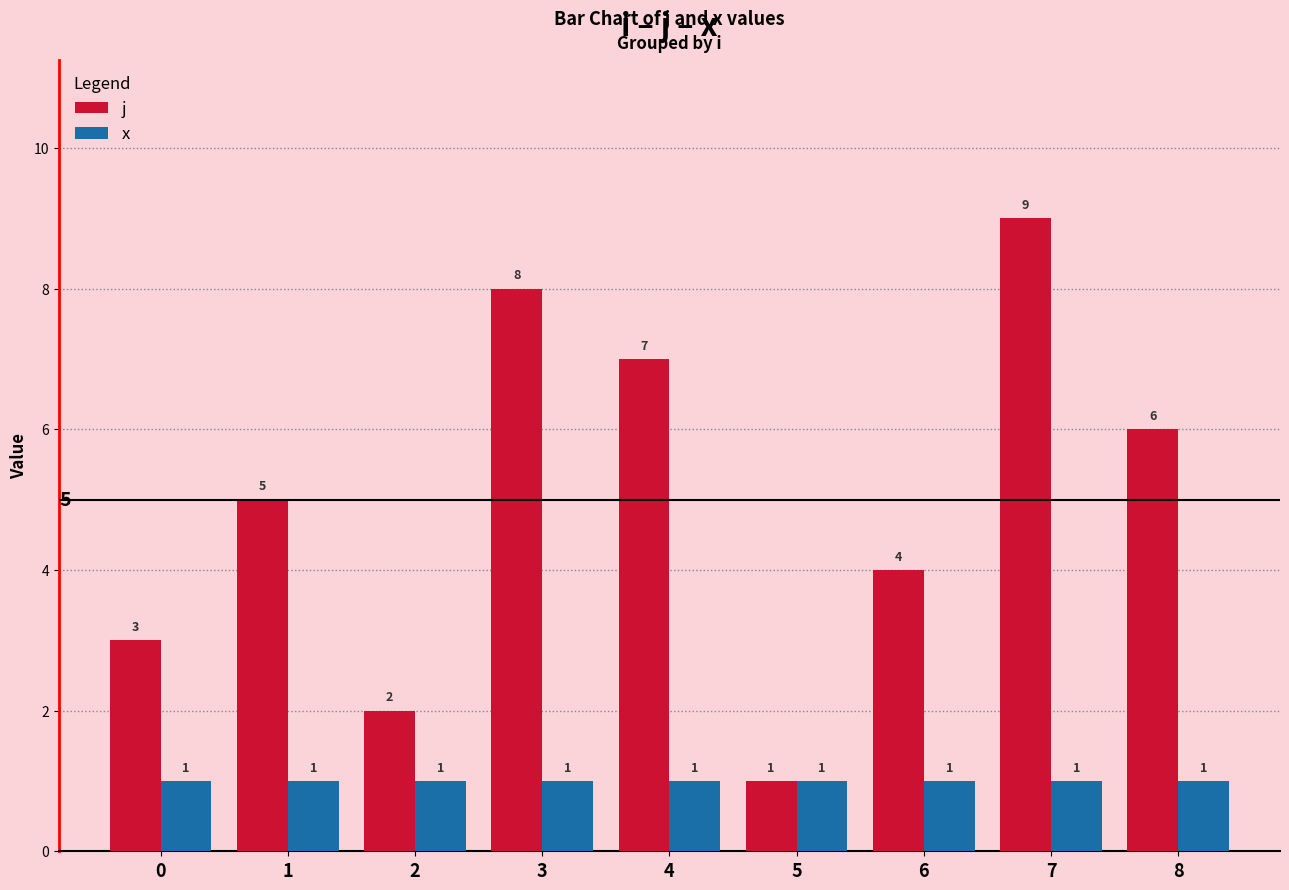

The j series shows 10 at 8. True or false?

False